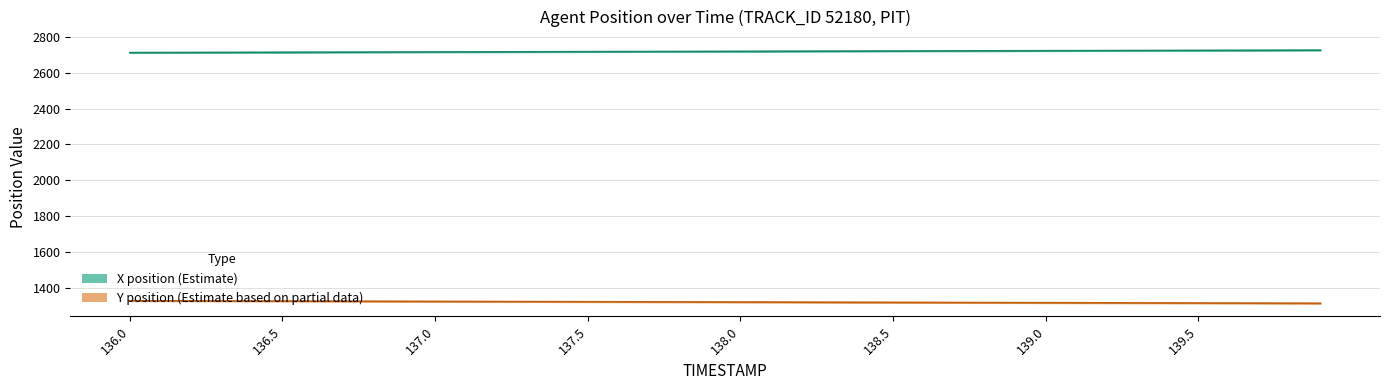

Which category has the lowest value in the X (Estimate) series?

136.0